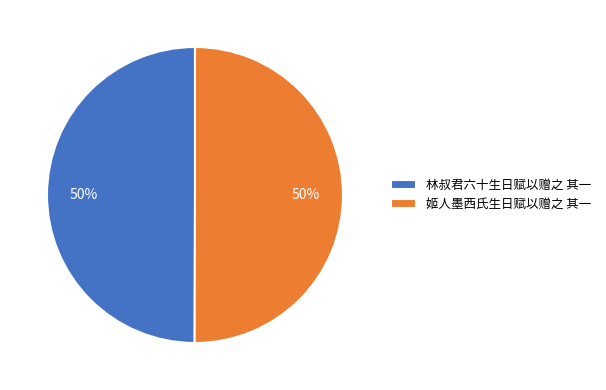

To the nearest percent, what is the combined percentage of 林叔君六十生日赋以赠之 其一 and 姬人墨西氏生日赋以赠之 其一?

100%